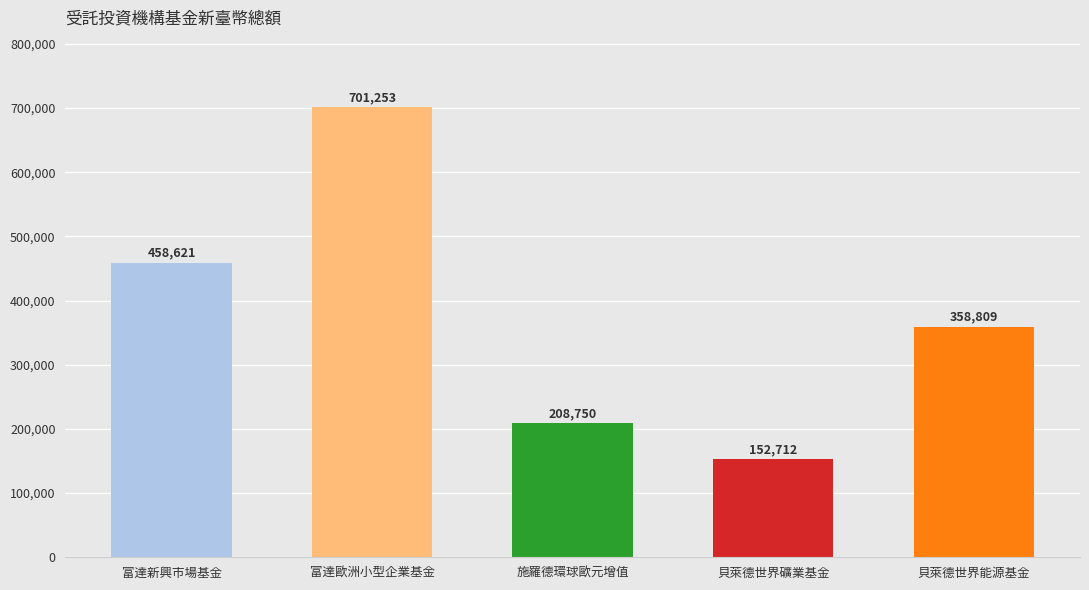

What is the change in value from 富達新興市場基金 to 貝萊德世界能源基金?

-99812